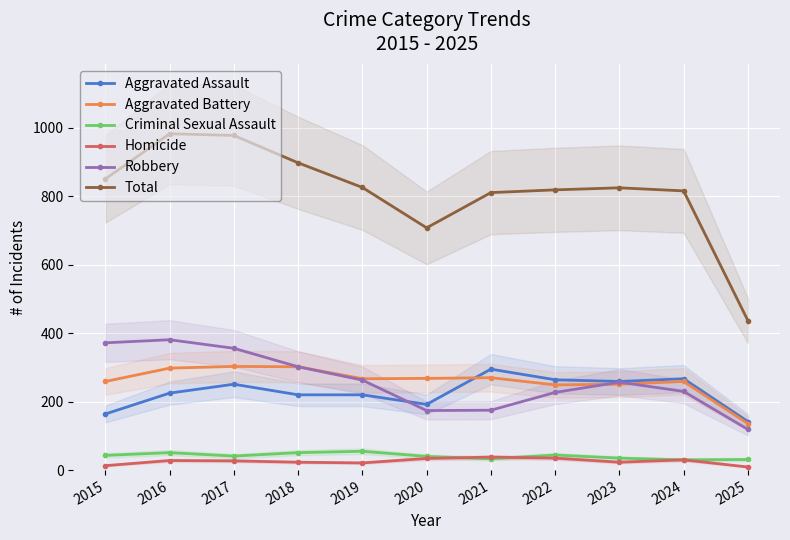

What is the minimum value shown in the chart?

9